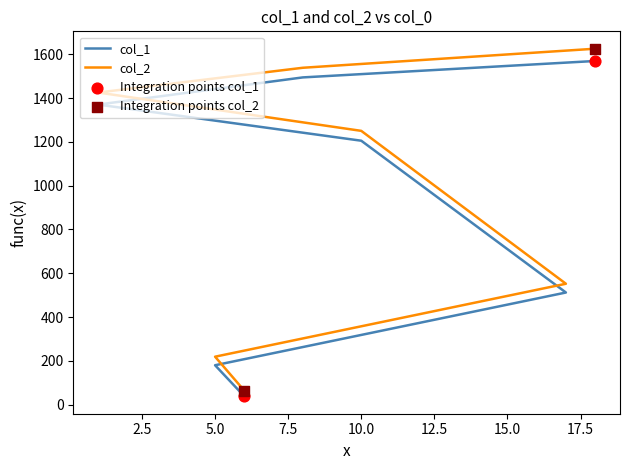

At which category is the sum across all series the highest?

18